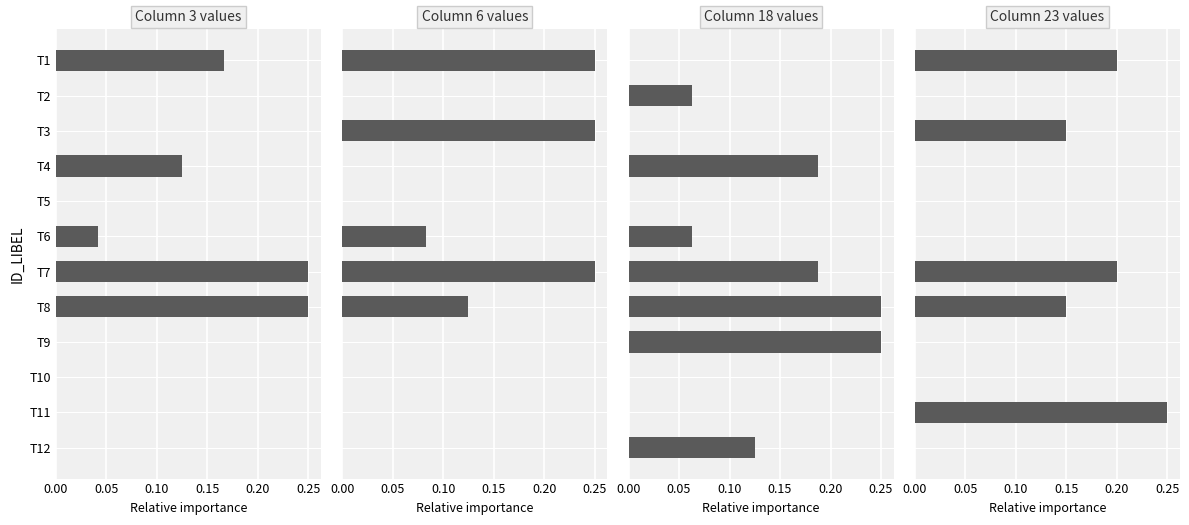

What is the spread (max minus min) of values at T1?

0.2